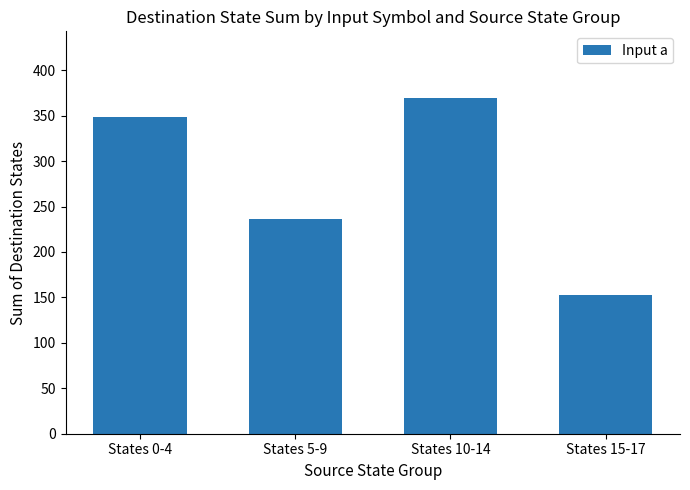

Between States 0-4 and States 10-14, which is larger?

States 10-14